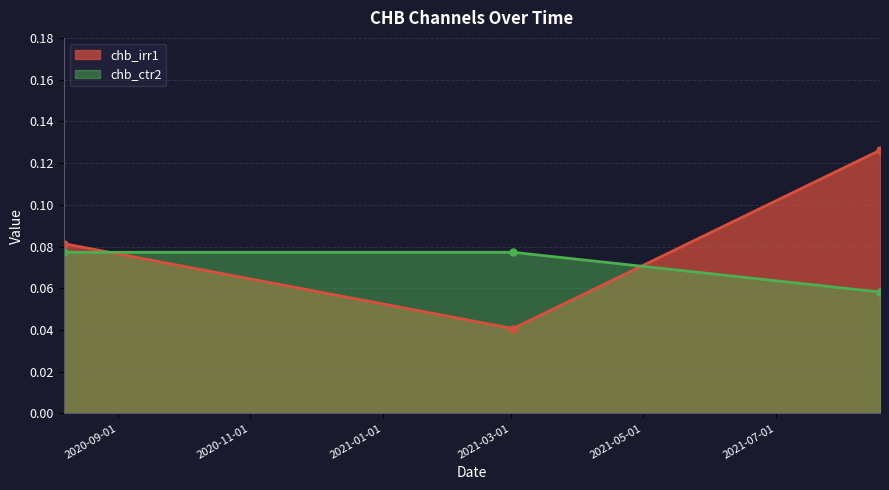

Reading left to right, extract all data points from this chart.

chb_irr1: 0.1	0.0	0.1
chb_ctr2: 0.1	0.1	0.1